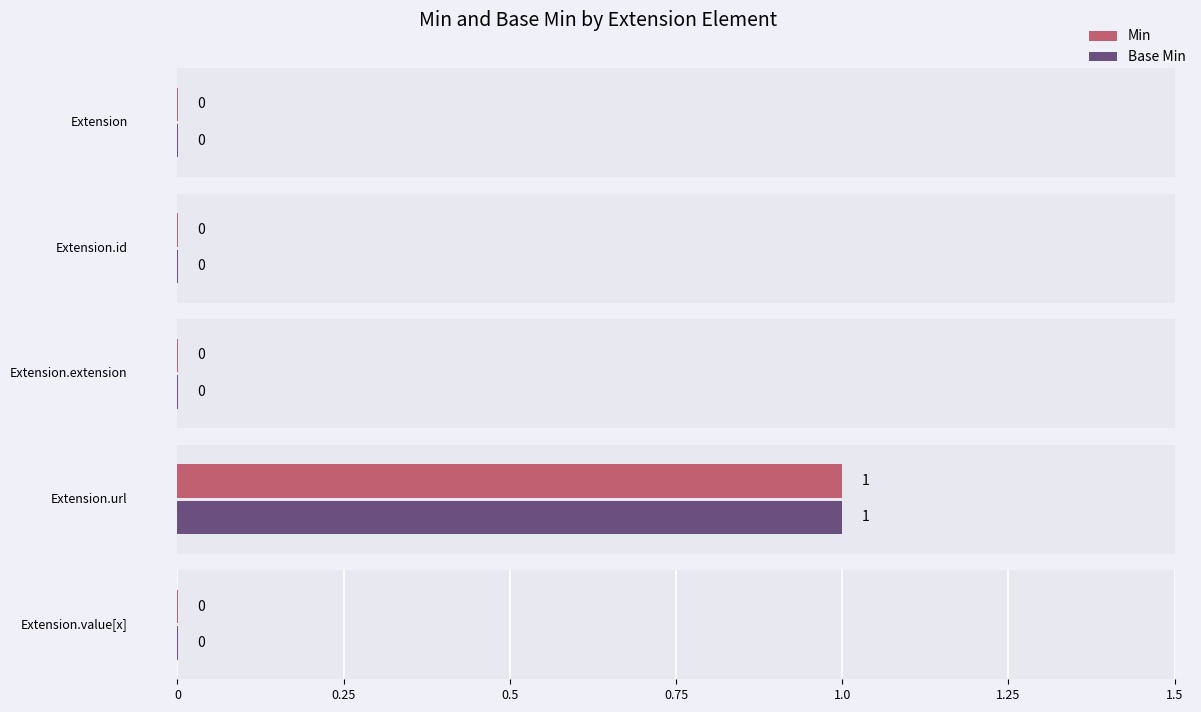

How many data points in Base Min are above 0?

1